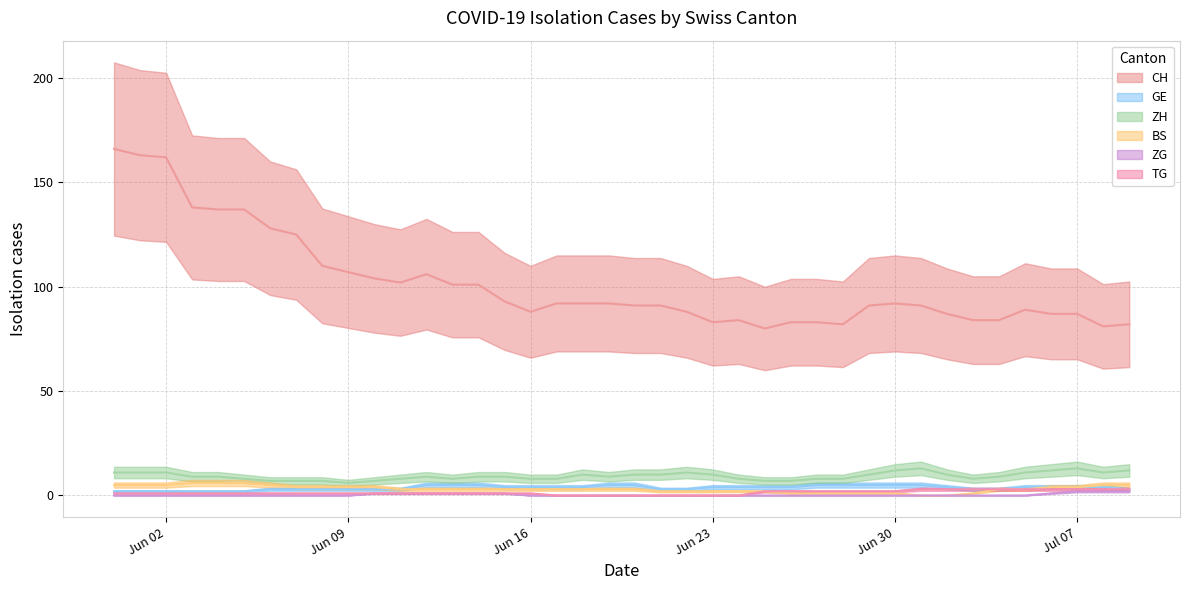

List the series in order of their peak value, lowest first.

ZG, TG, GE, BS, ZH, CH